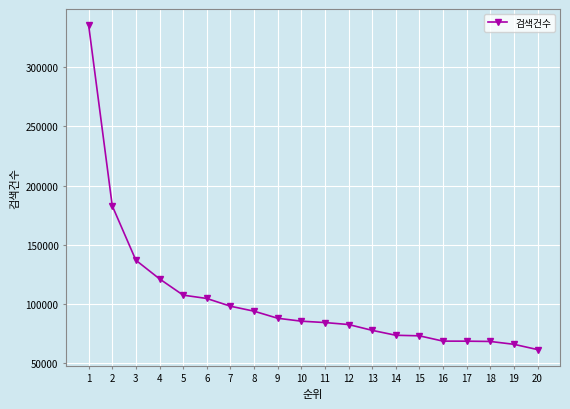

Is it true that the value at 11 is 139057?

False